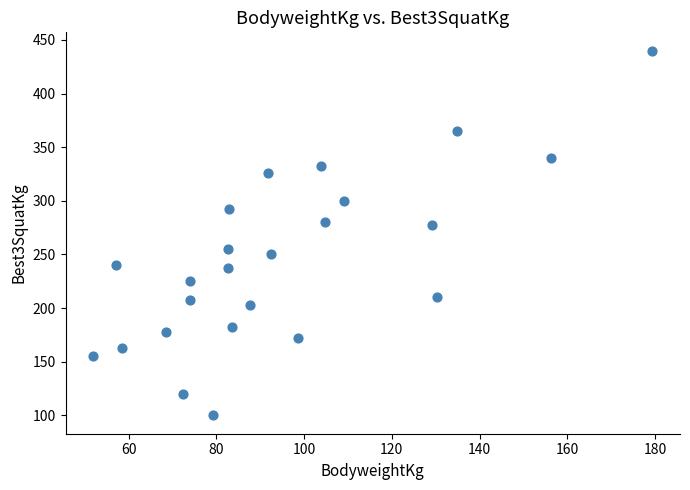

What is the range of Y values (max minus min)?

340.0